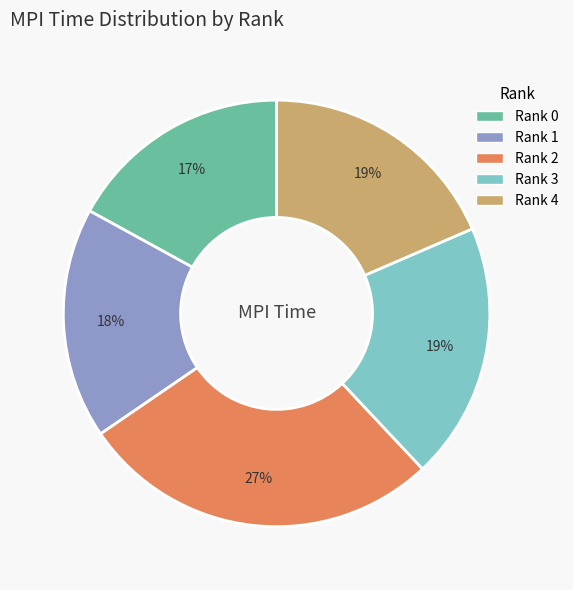

What is the largest slice in the pie chart?

Rank 2